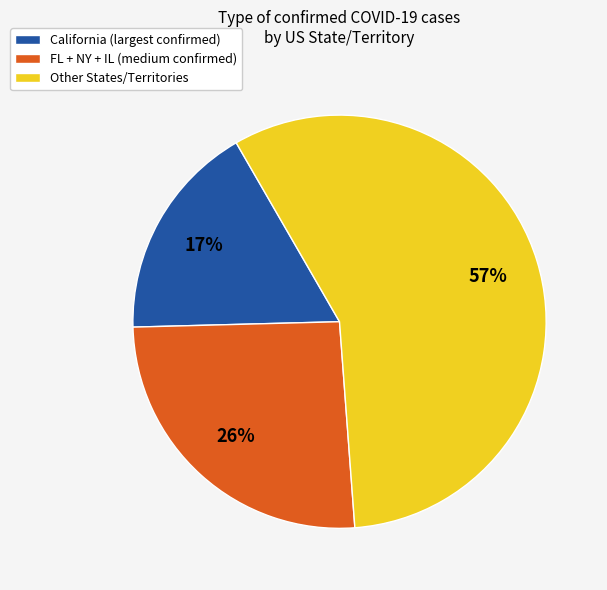

Does California (largest confirmed) represent more than half of the total?

No